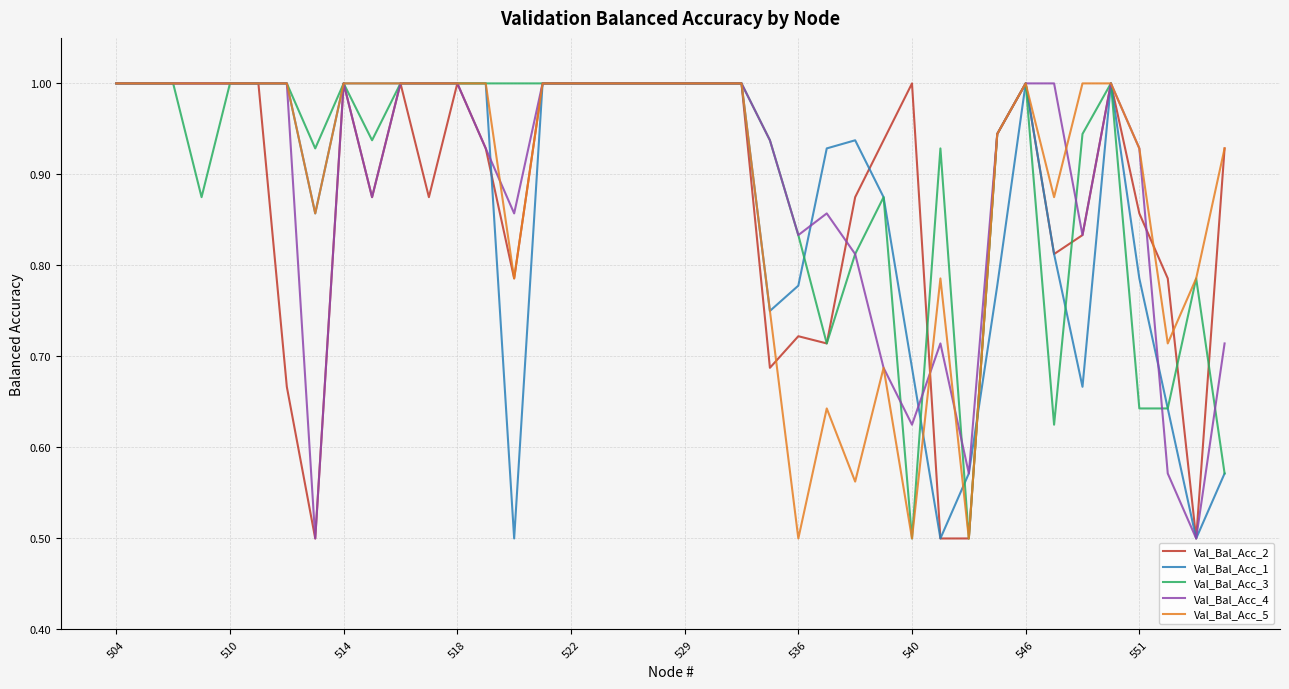

What is the maximum value shown in the chart?

1.0